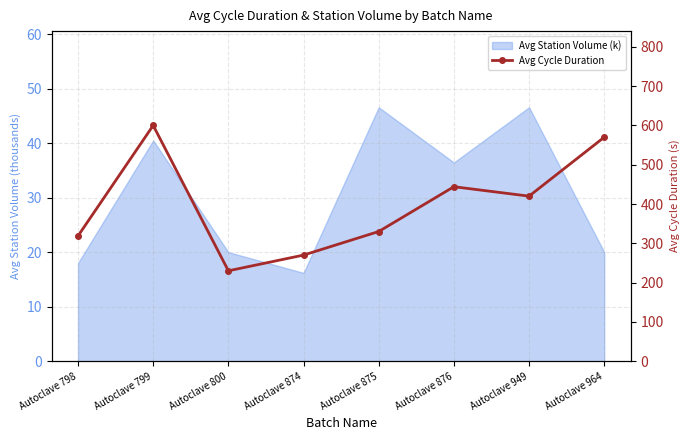

True or false: the data shows 570.0 at Autoclave 964.

True